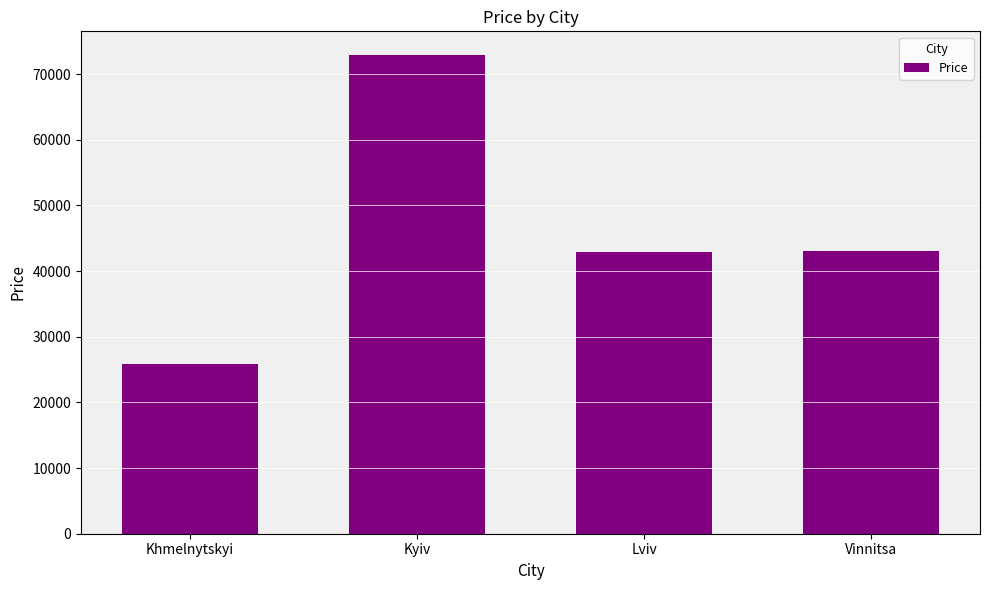

What is the sum of the values at Kyiv and Lviv?

115815.4